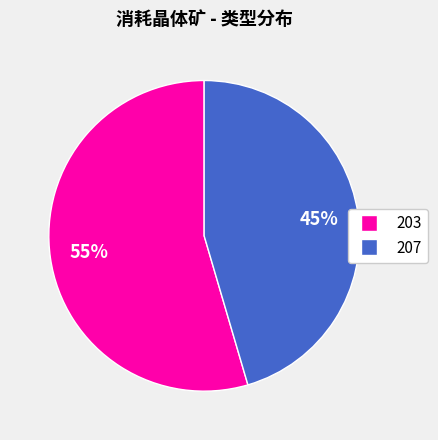

Which has a higher value, 203 or 207?

203